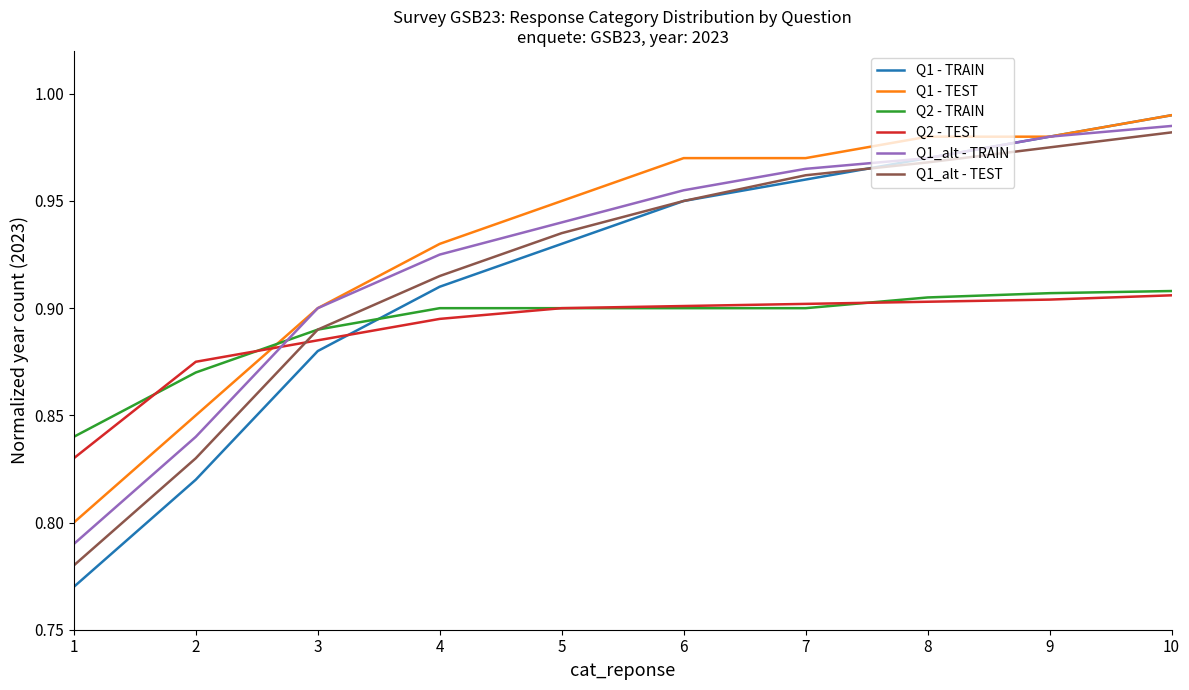

Which series ends up on top after the final intersection of Q1 - TRAIN and Q2 - TEST?

Q1 - TRAIN